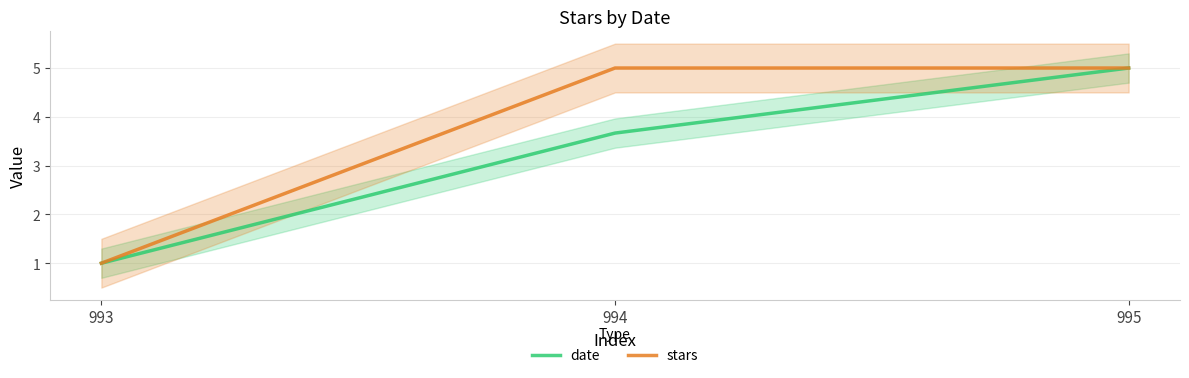

Is this an area chart (filled region under the line)?

No